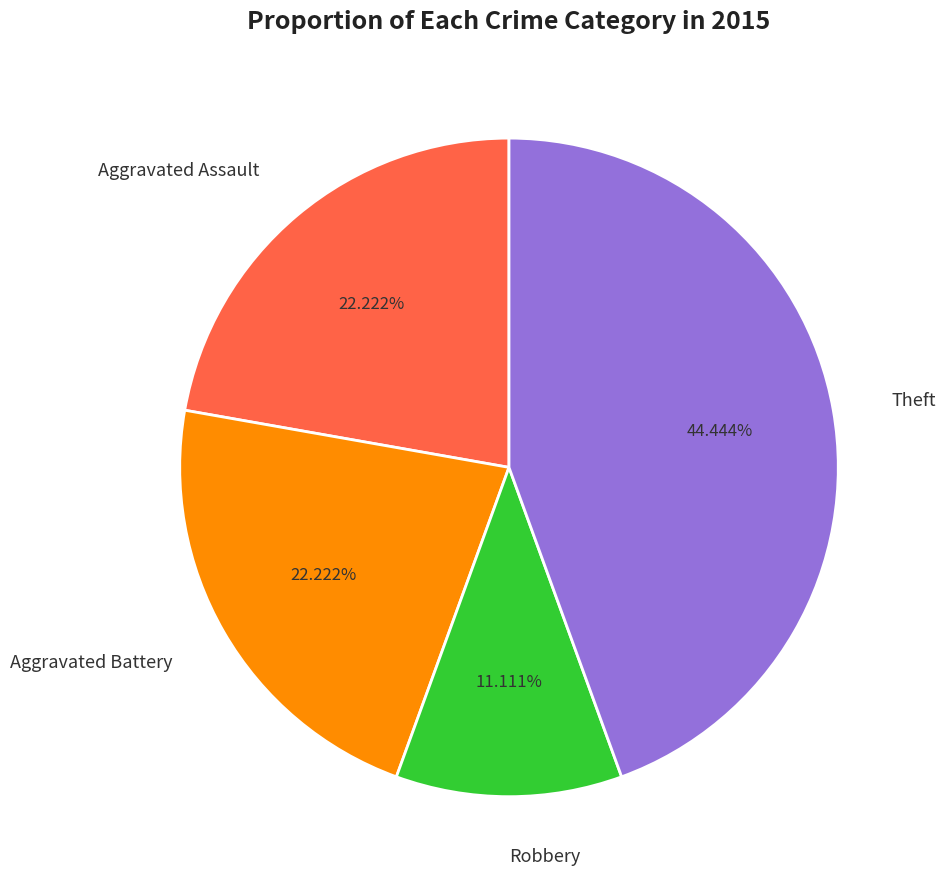

Is it true that Aggravated Battery is 15% of the pie?

False